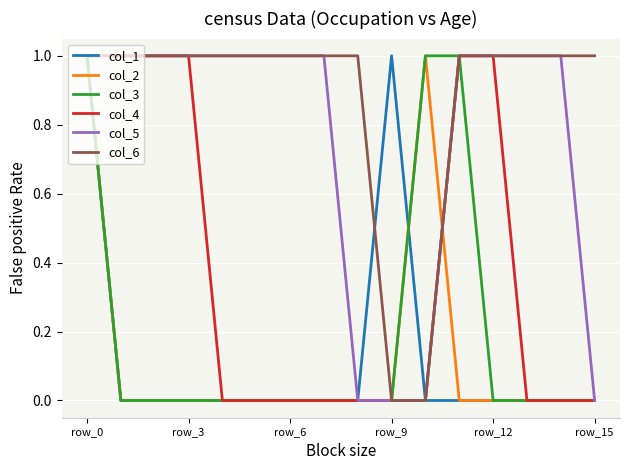

Which series has the largest total across all categories?

col_6